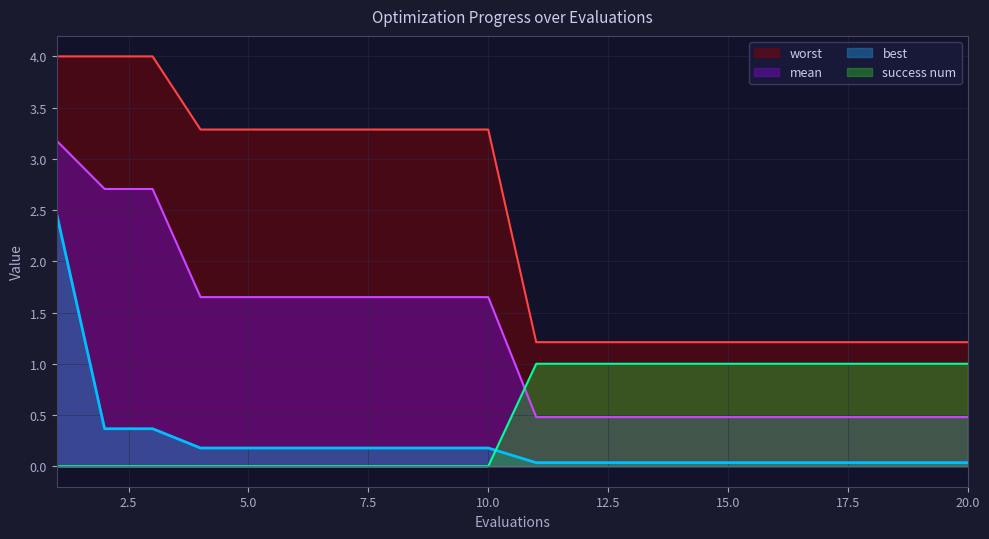

Which series changed the most between 4 and 11?

worst